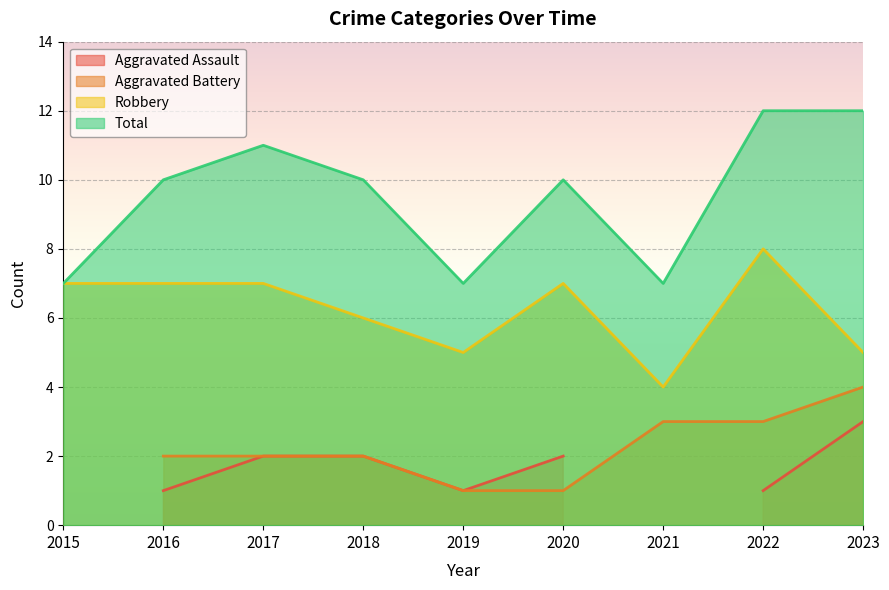

Between 2015 and 2018, which series saw the biggest shift?

Total